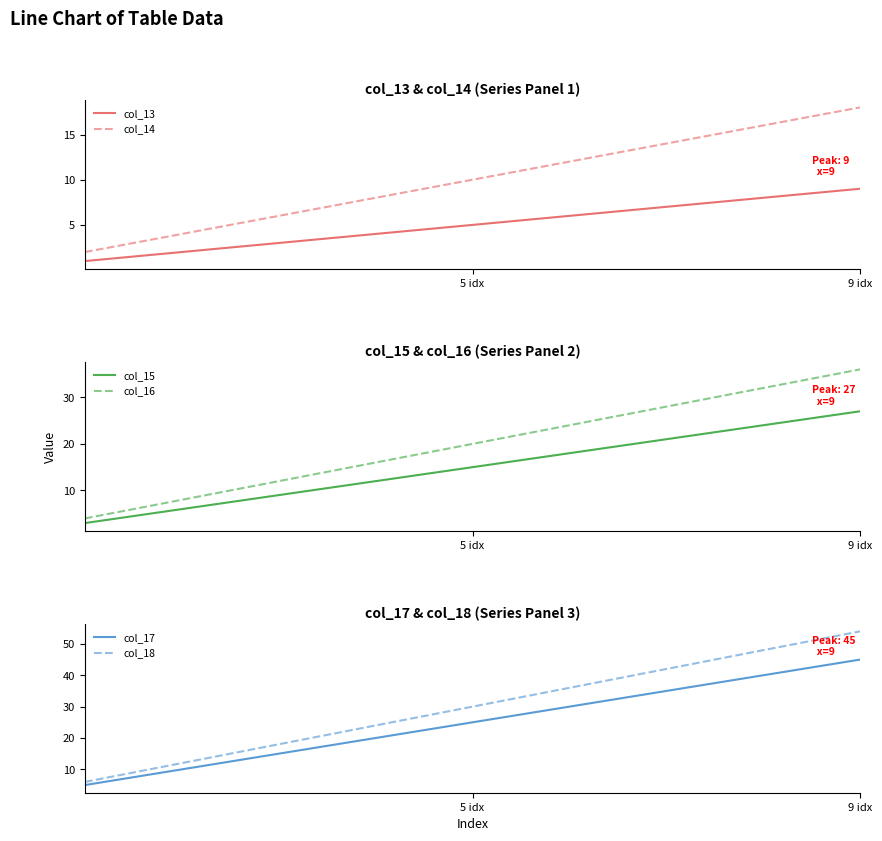

True or false: col_18 has more than 0 interior local peaks.

False